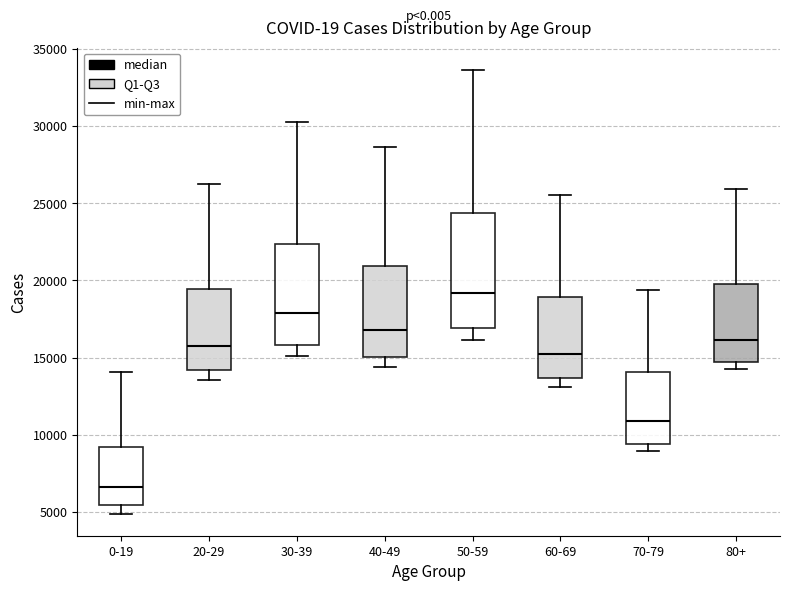

Comparing the boxes themselves (not the whiskers), which one is the tallest?

50-59